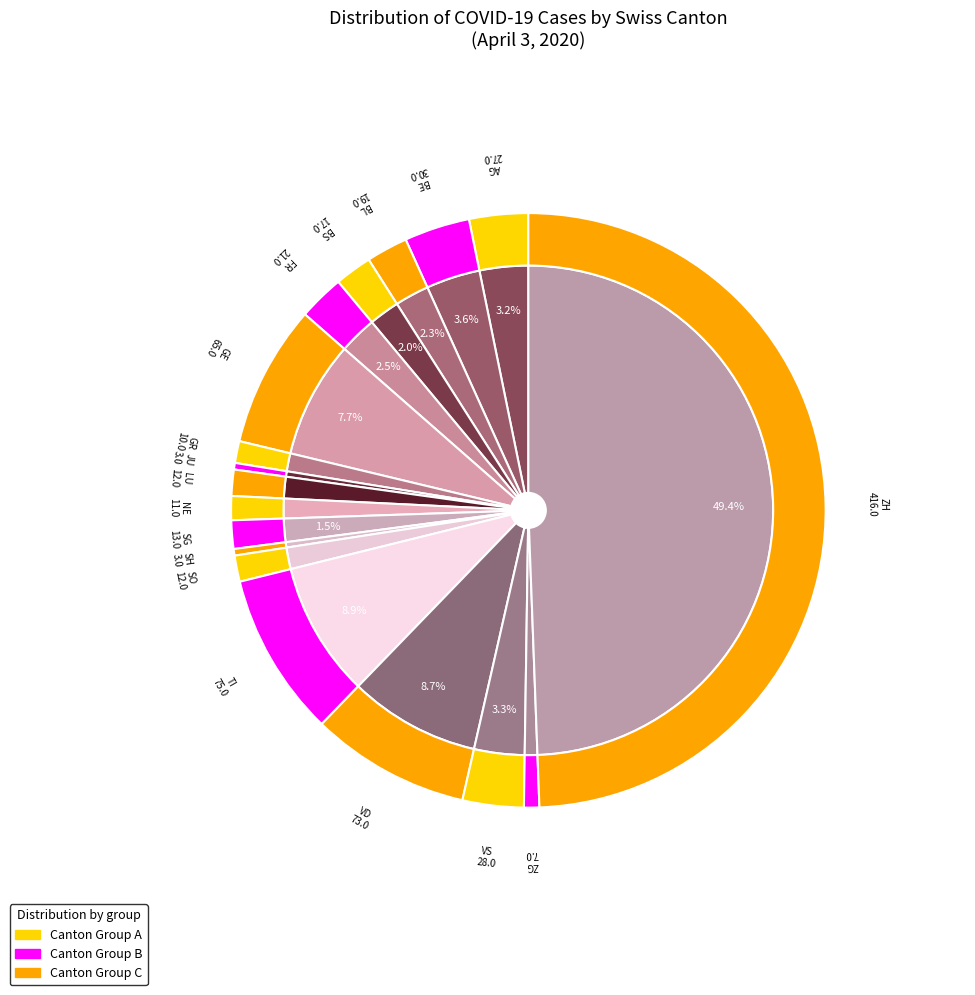

Between SO and AG, which is larger?

AG